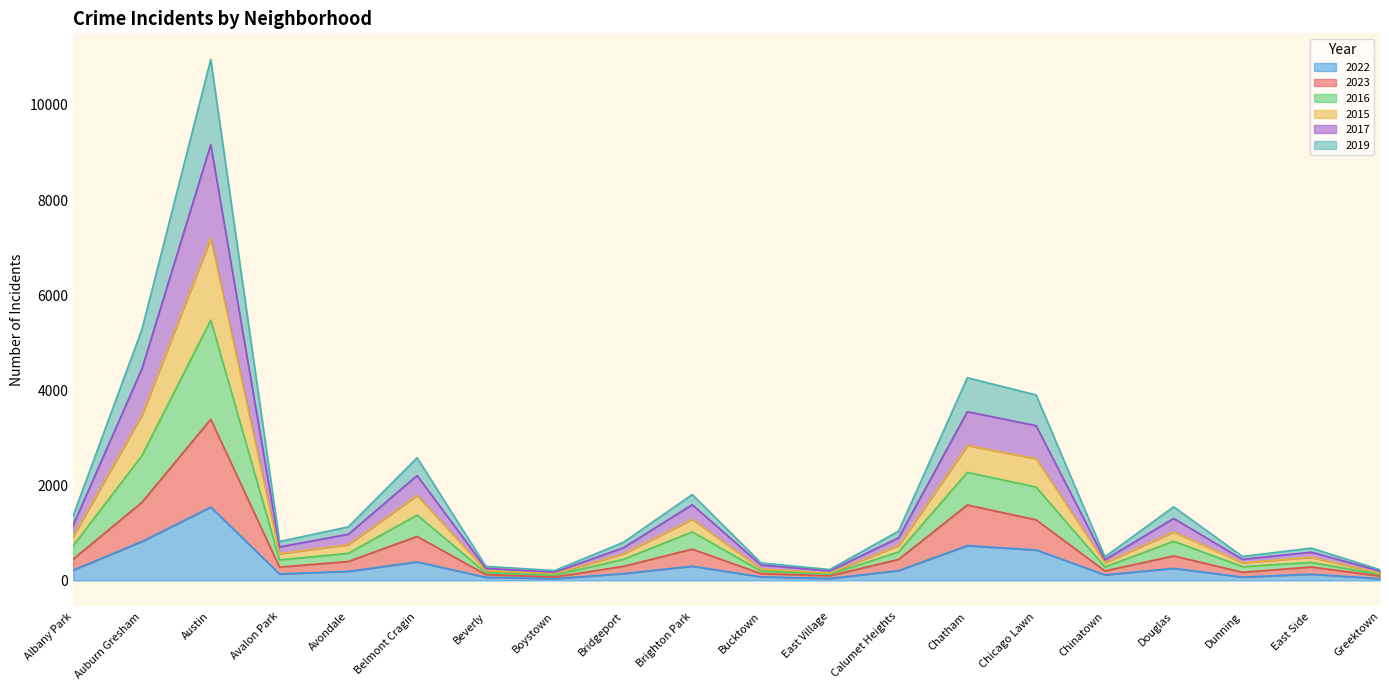

Which has a higher value, Chatham or Avalon Park?

Chatham